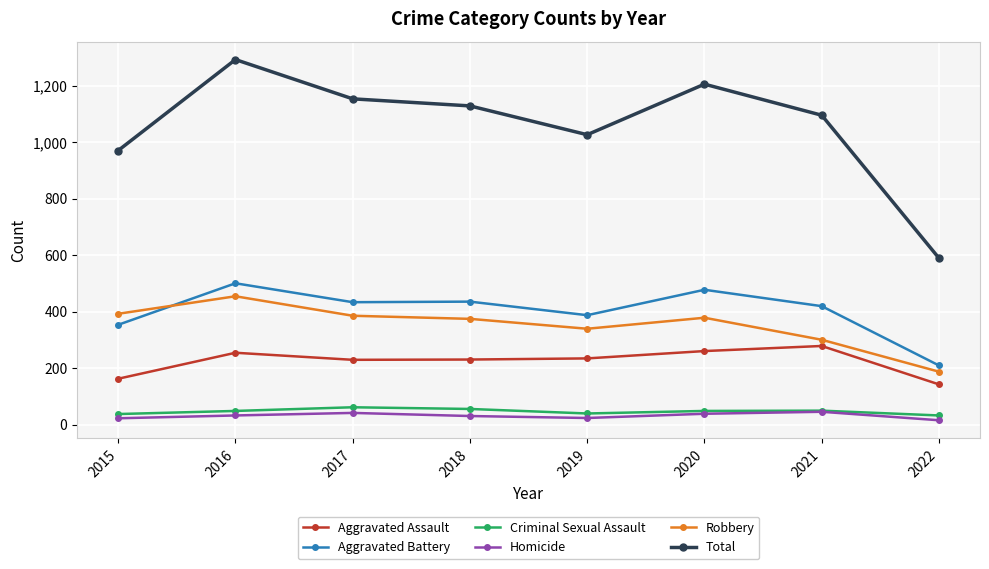

True or false: Homicide has a value of 46 at 2021.

True